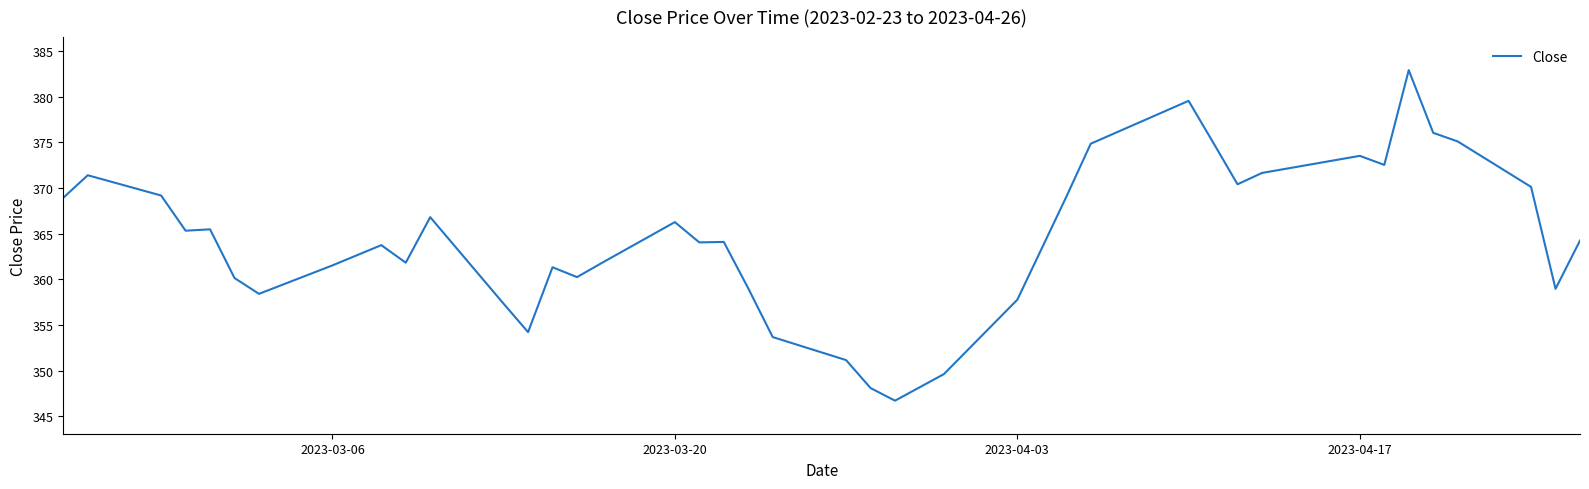

Does the chart display data point markers on the line(s)?

No